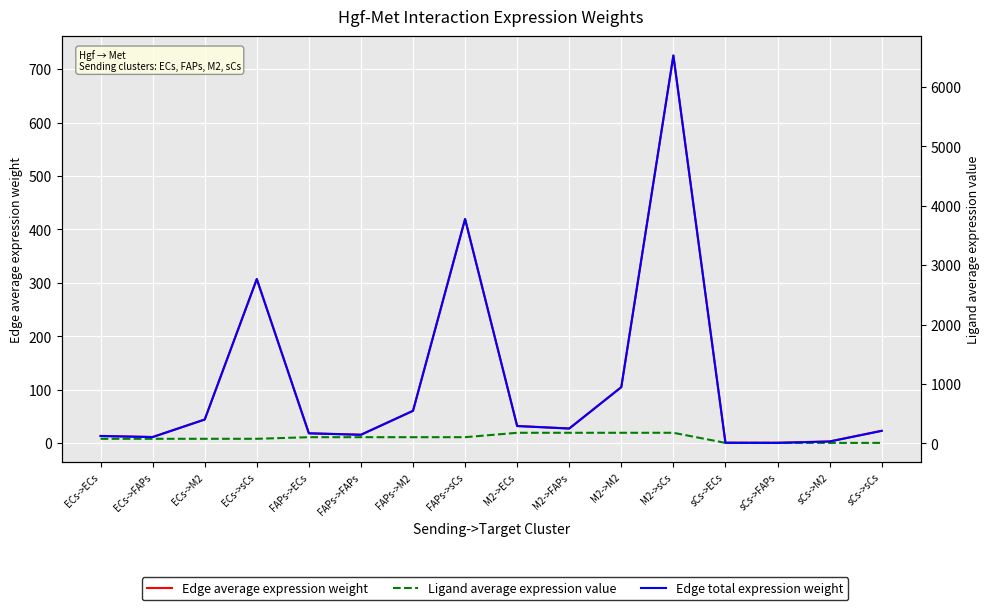

Where is Edge total expression weight nearest to the value 3269?

ECs->sCs